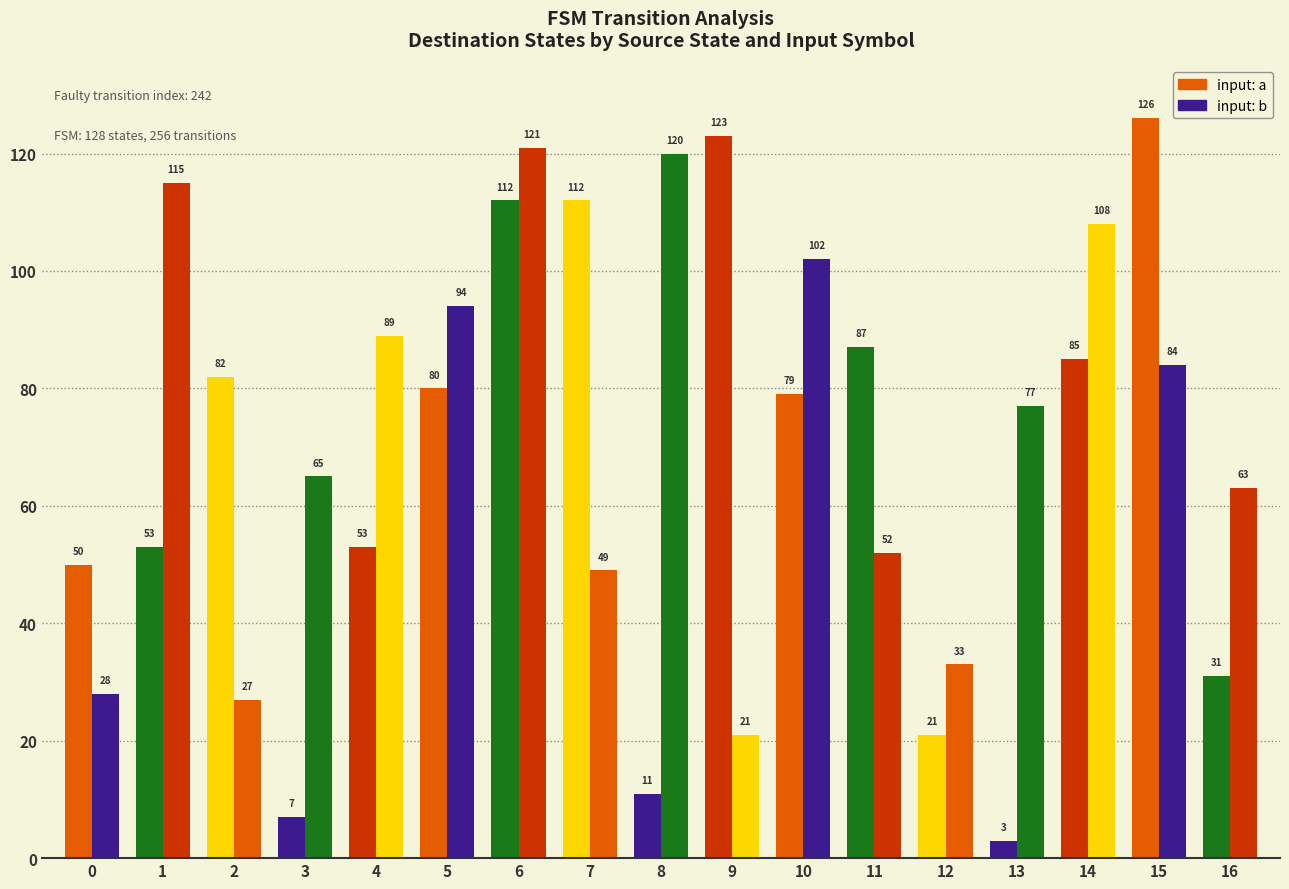

Is it true that input_symbol_b equals 45 at 14?

False